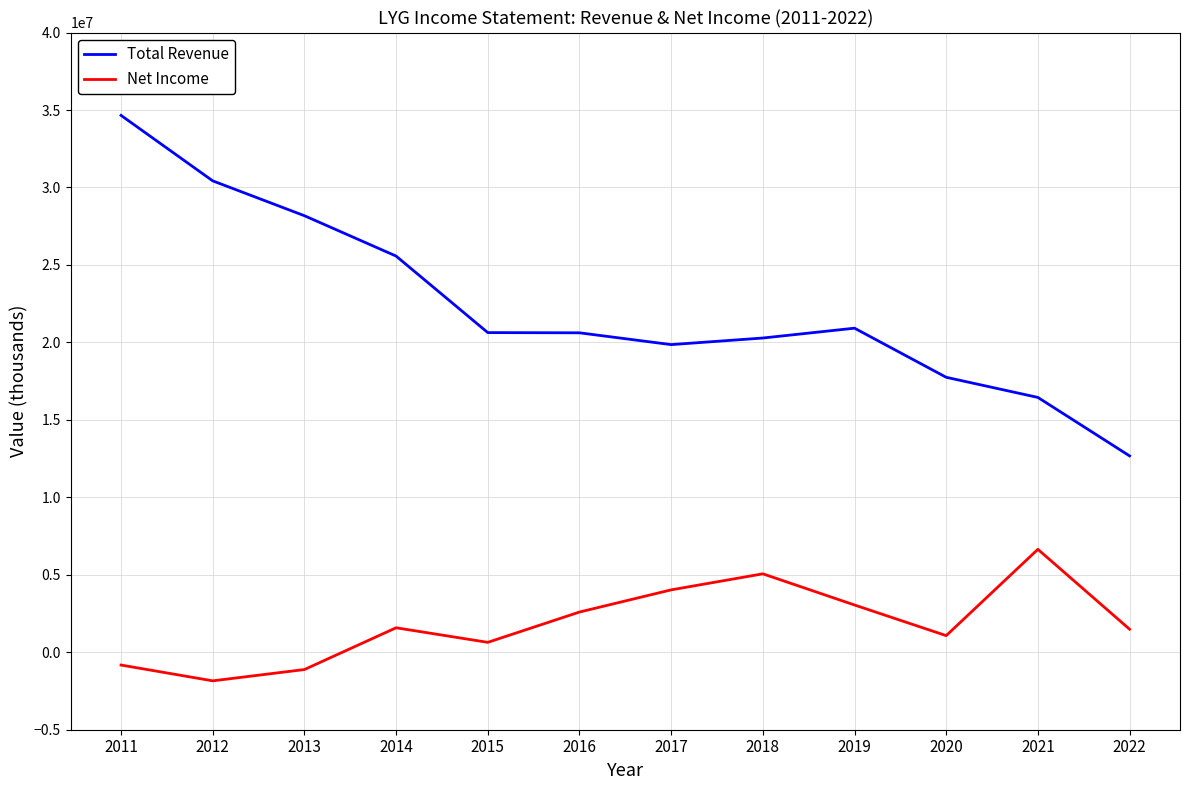

What is the sum of the Net Income values at 2012 and 2016?

750500